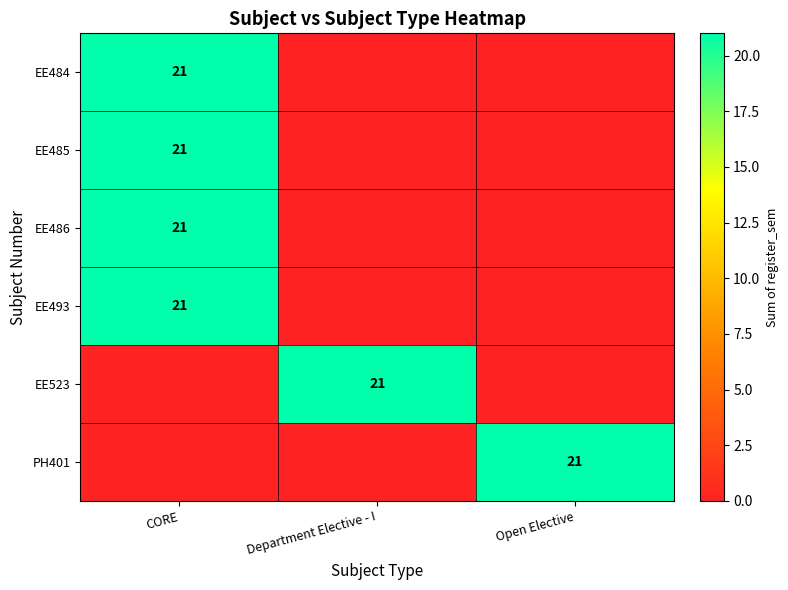

Which has a higher value, Open Elective or CORE?

CORE